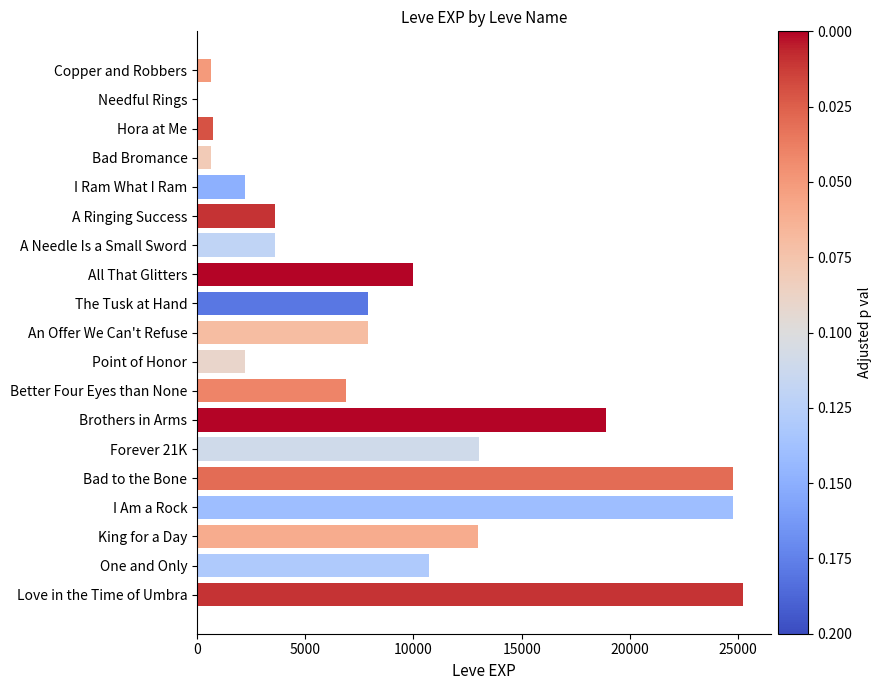

Between Bad Bromance and Bad to the Bone, which is larger?

Bad to the Bone